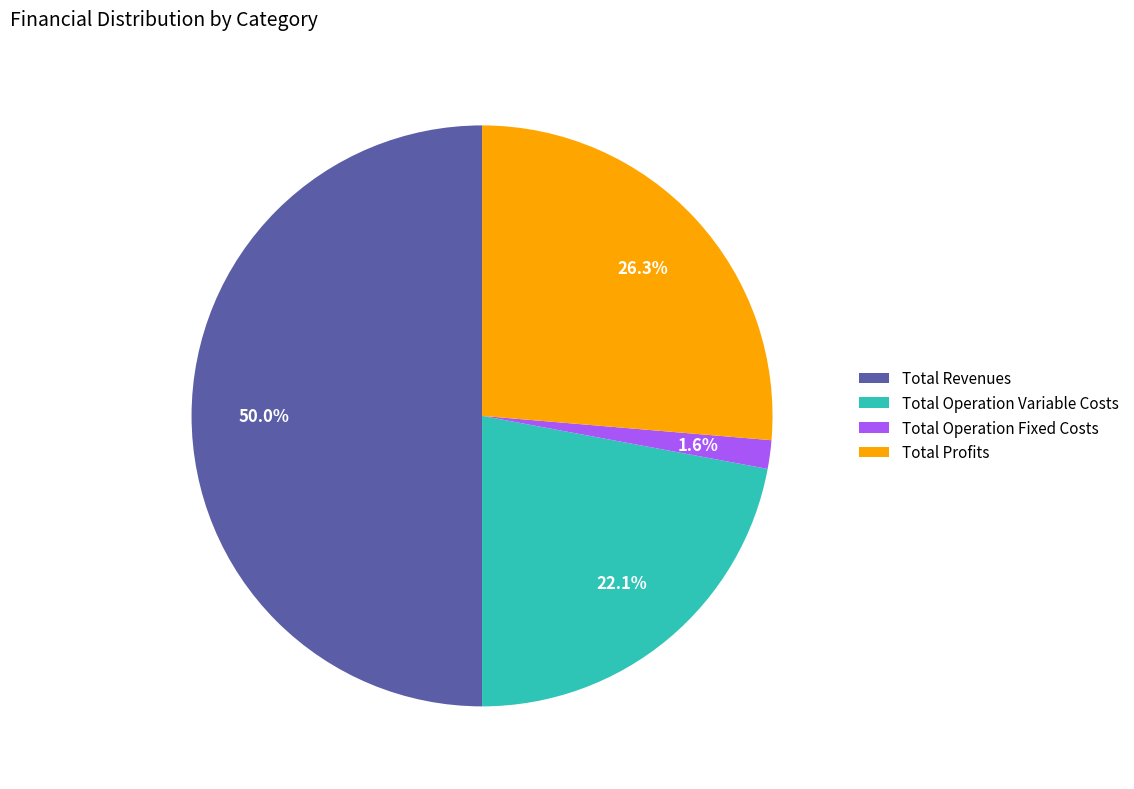

What percentage is the Total Operation Variable Costs slice, to the nearest percent?

22%